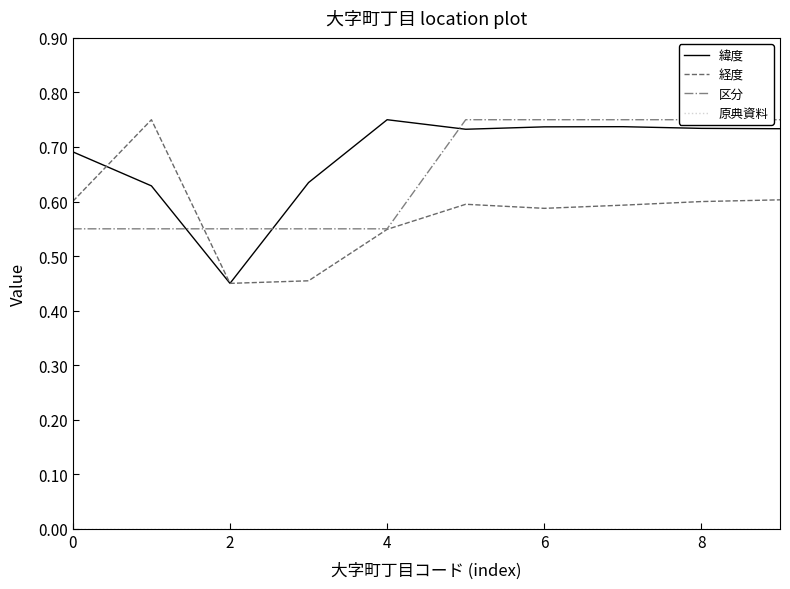

Is it true that 緯度 equals 0.2 at 0?

False